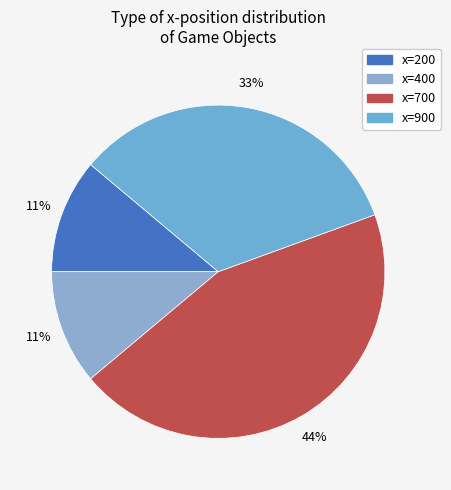

How many segments does this pie chart have?

4